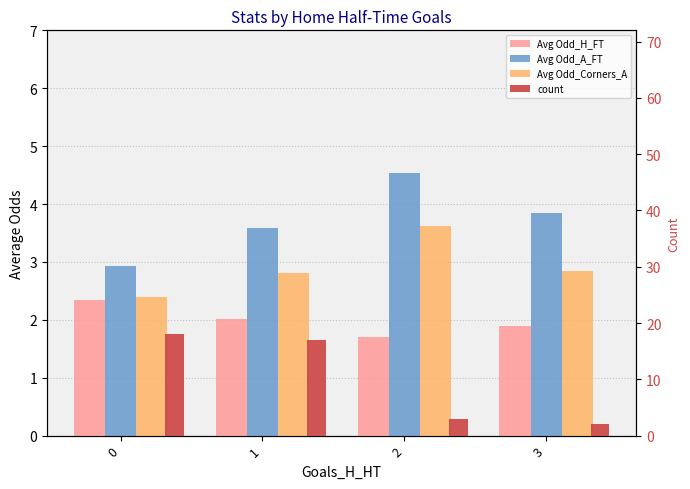

True or false: Avg Odd_H_FT has a value of 2.6 at 3.

False